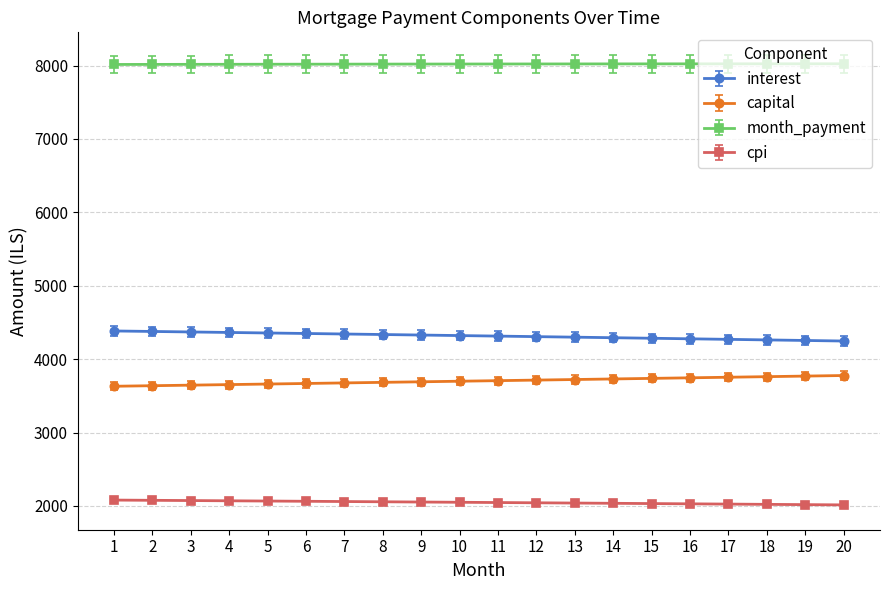

What is the minimum value shown in the chart?

2014.5